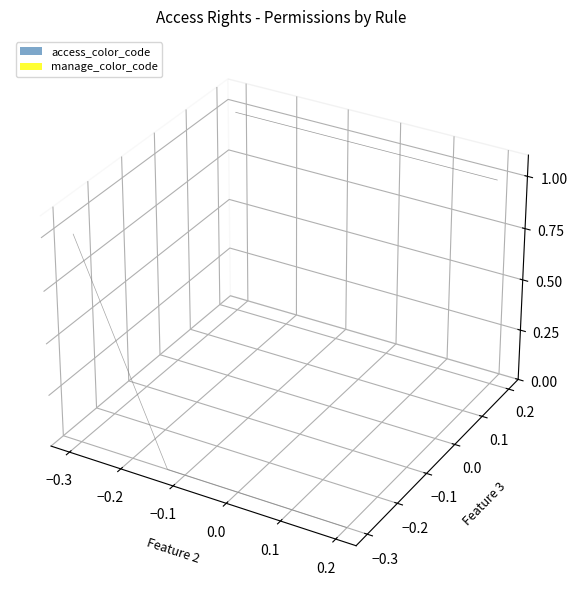

What is the difference between the maximum and second lowest values in the access_color_code series?

1